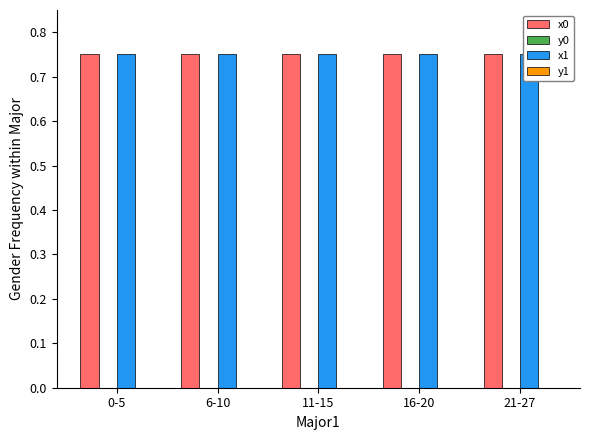

What is the sum of all x1 values?

3.7